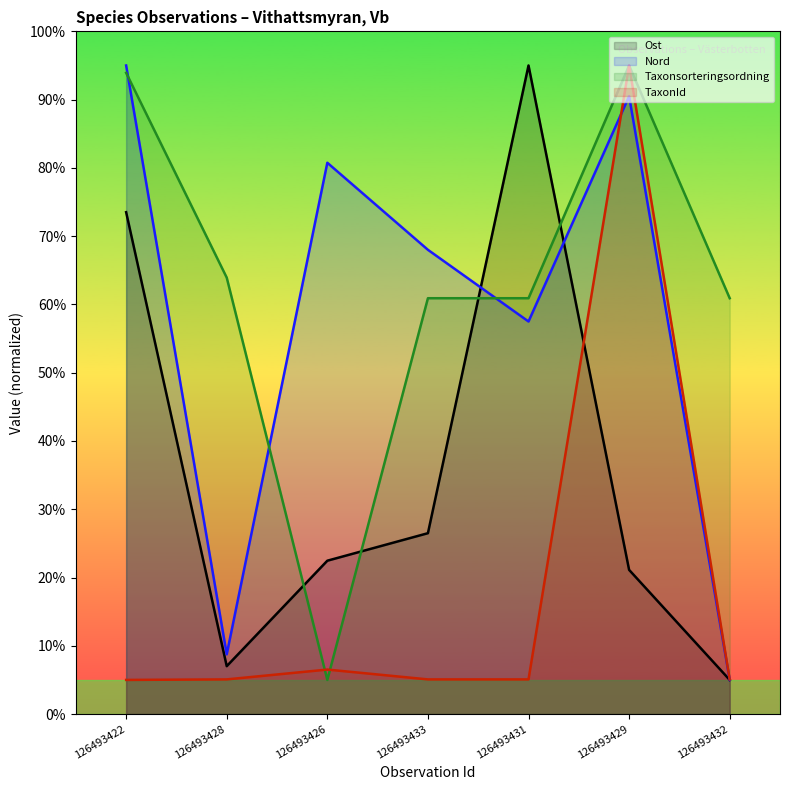

Reading left to right, transcribe all the data shown in this chart.

Ost: 73.5	7.0	22.5	26.5	95.0	21.1	5.0
Nord: 95.0	8.8	80.8	68.0	57.5	90.5	5.0
Taxonsorteringsordning: 93.9	63.9	5.0	60.9	60.9	95.0	60.9
TaxonId: 5.0	5.1	6.5	5.1	5.1	95.0	5.1